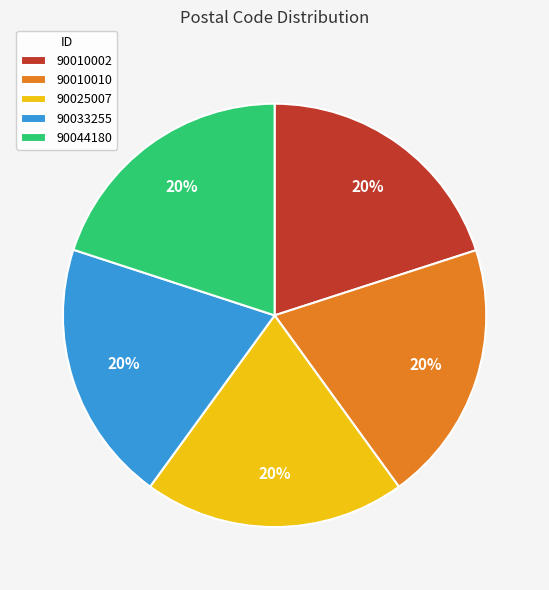

Is there a majority slice in this chart?

No